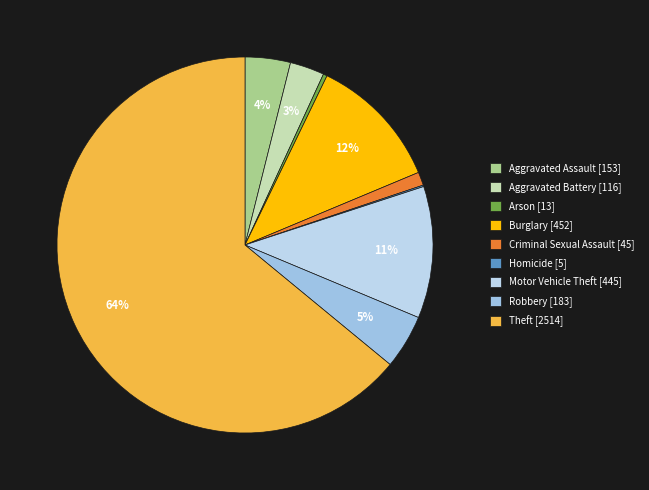

What is the largest slice in the pie chart?

Theft